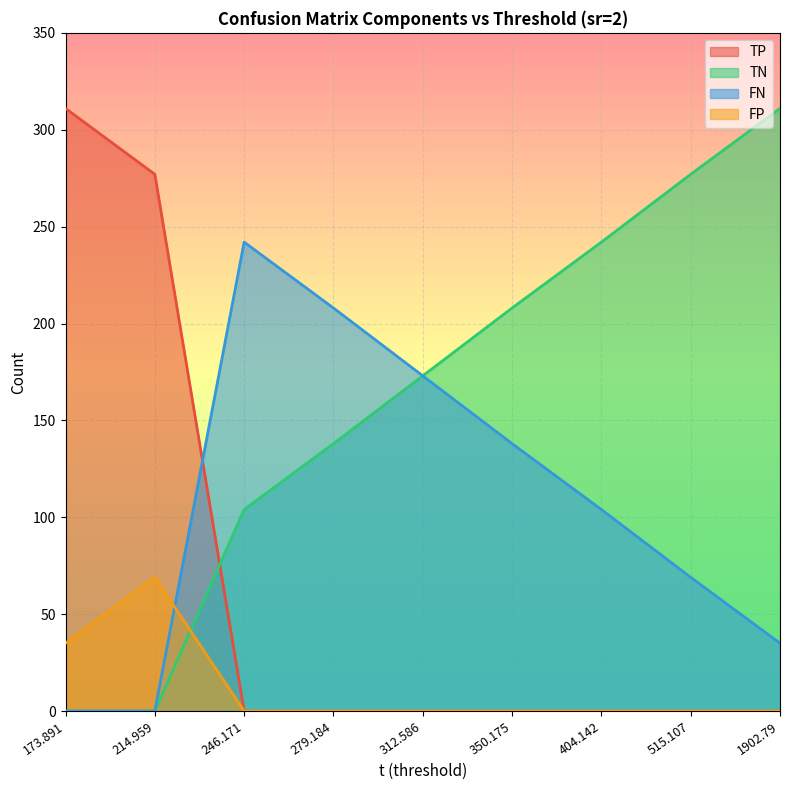

True or false: FN has more than 0 interior local peaks.

True